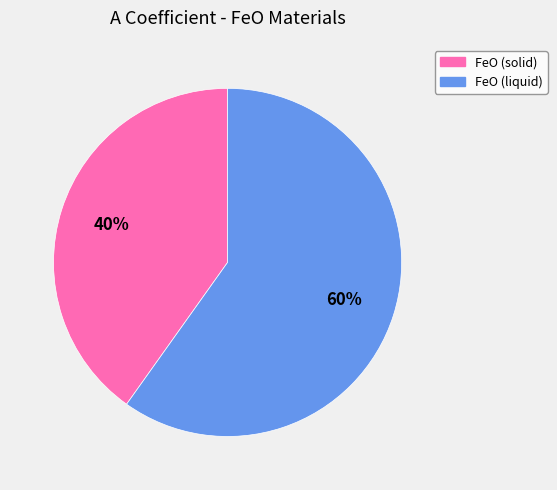

Combined, do FeO (solid) and FeO (liquid) account for over 50%?

Yes